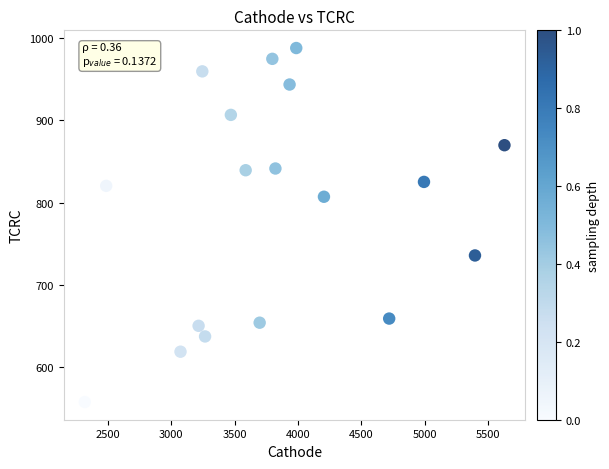

What is the range of Y values (max minus min)?

429.5